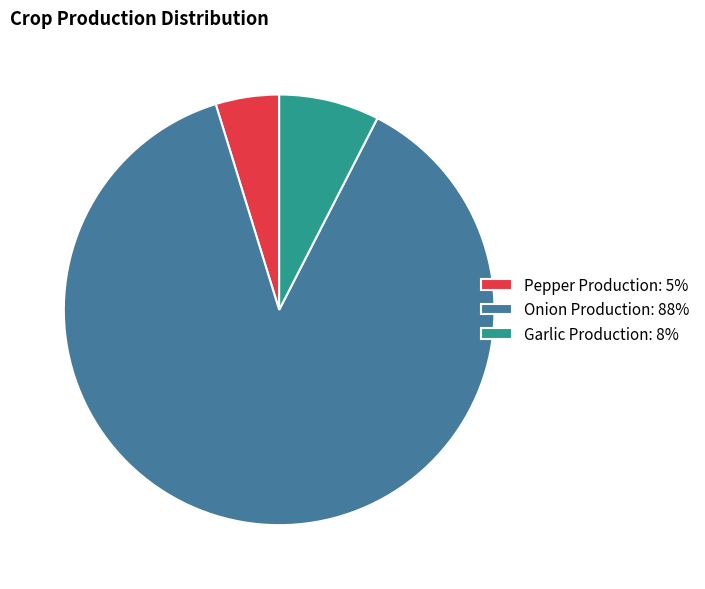

What is the ratio of the value at Garlic Production: 8% to the value at Pepper Production: 5%?

1.6